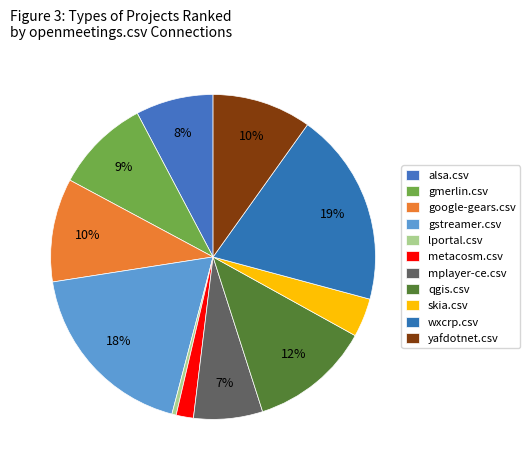

True or false: wxcrp.csv accounts for 19% of the total.

True